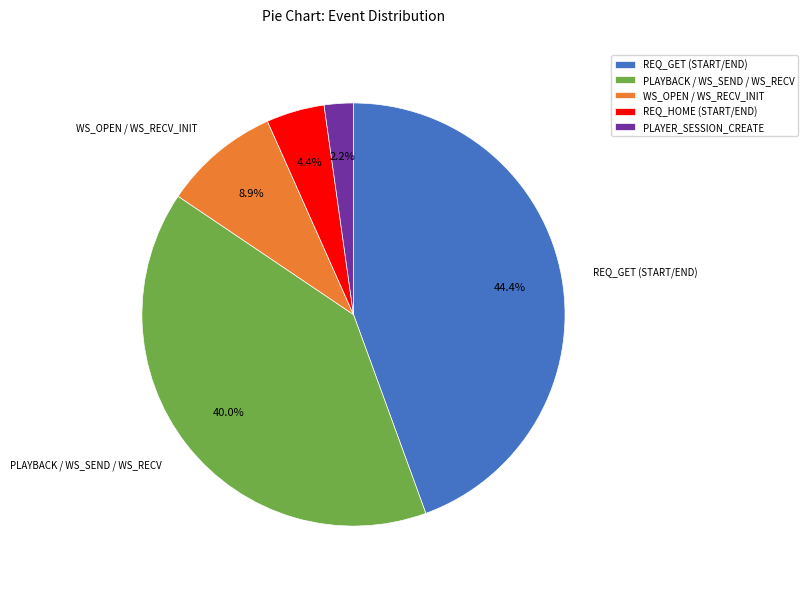

What is the ratio of the value at PLAYBACK / WS_SEND / WS_RECV to the value at REQ_GET (START/END)?

0.9